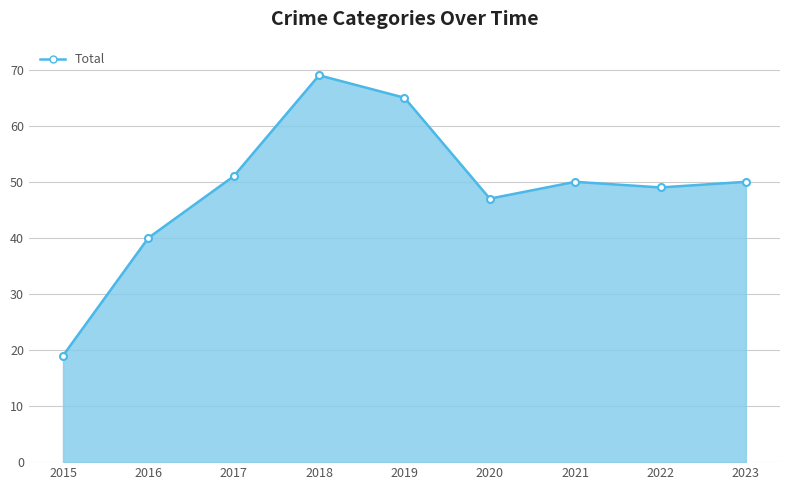

How many lines are shown in the chart?

1